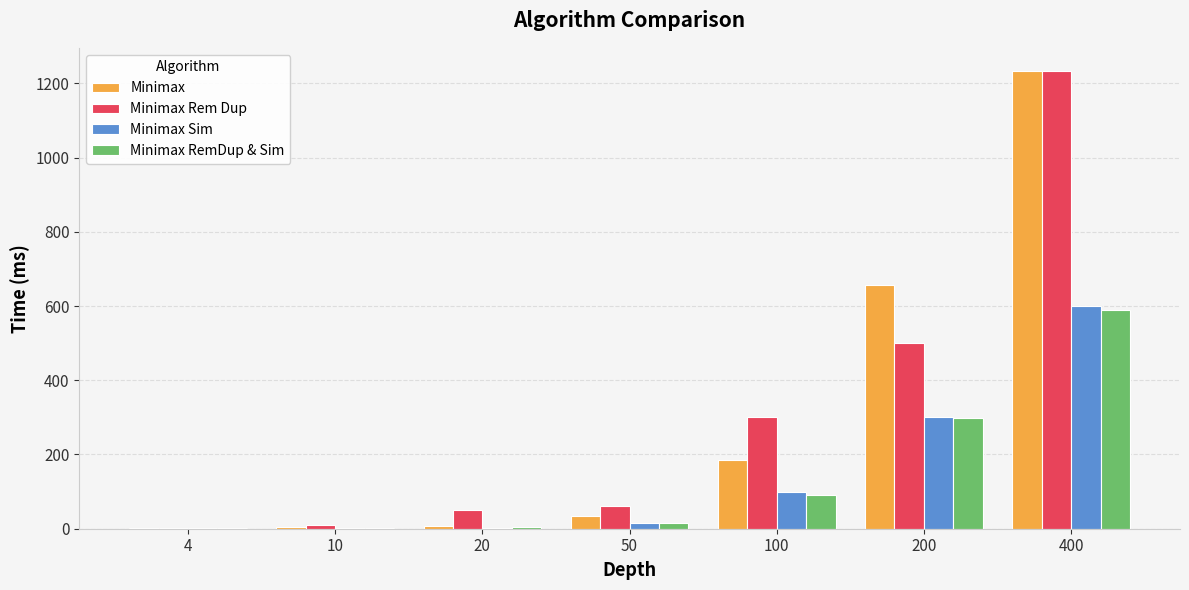

Which series changed the most between 200 and 400?

Minimax Rem Dup